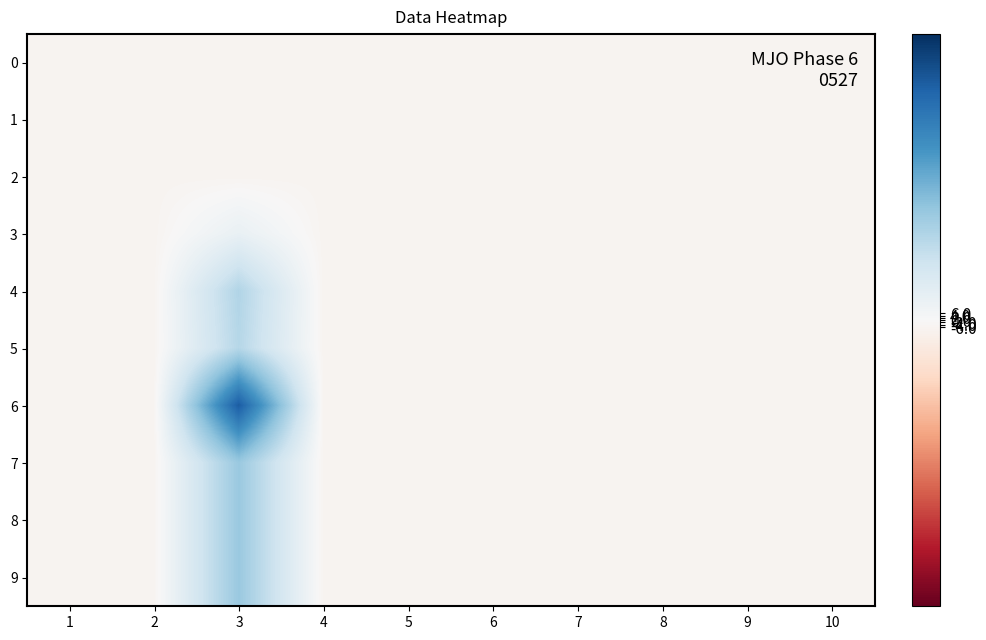

Which series has the largest total across all categories?

6